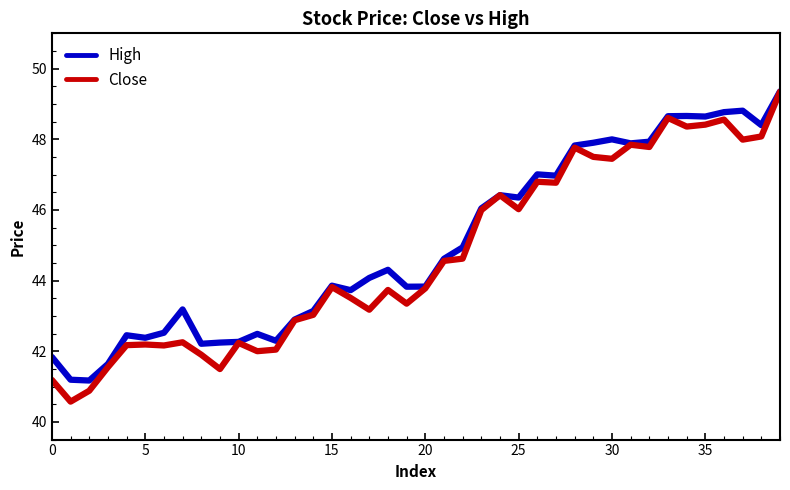

Which series has the widest spread of values?

Close